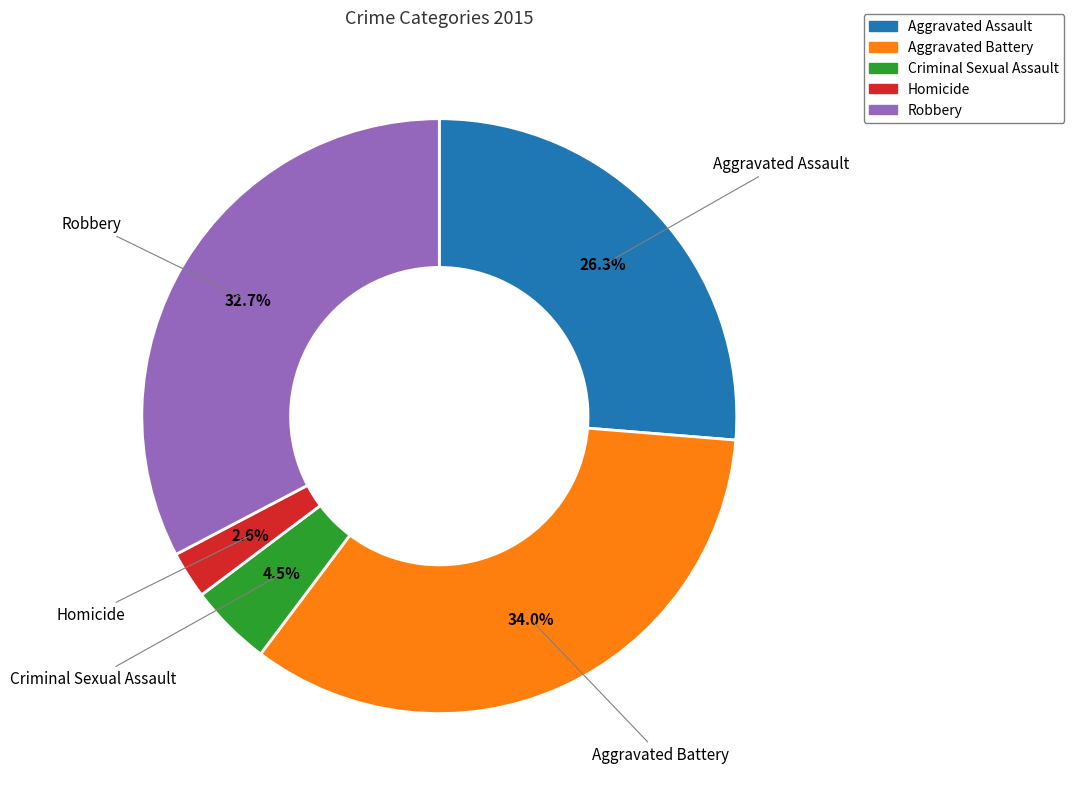

Does Robbery account for over 50% of the chart?

No